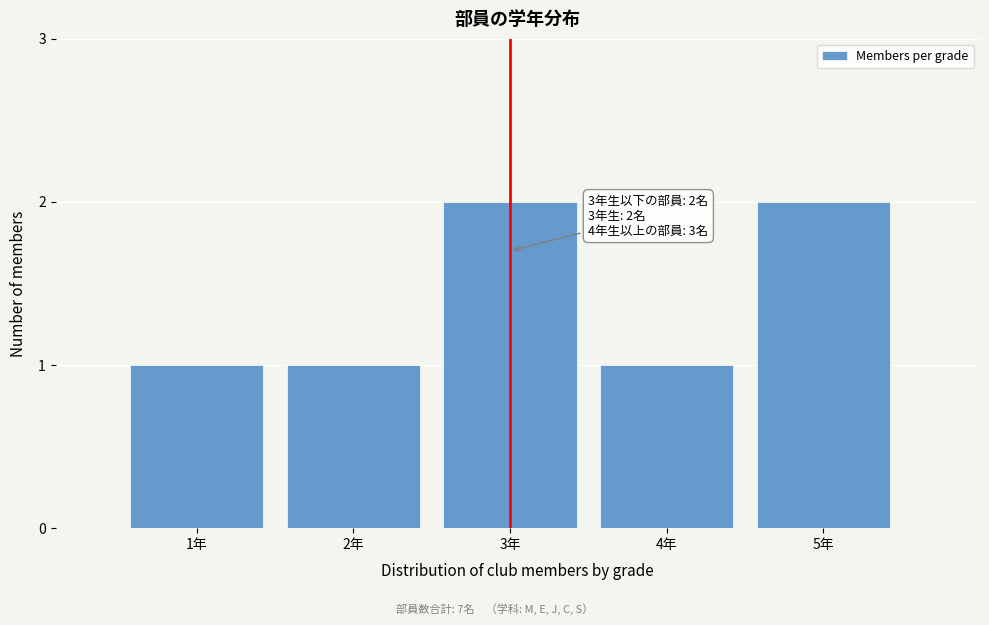

Reading left to right, extract all data points from this chart.

1	1	2	1	2